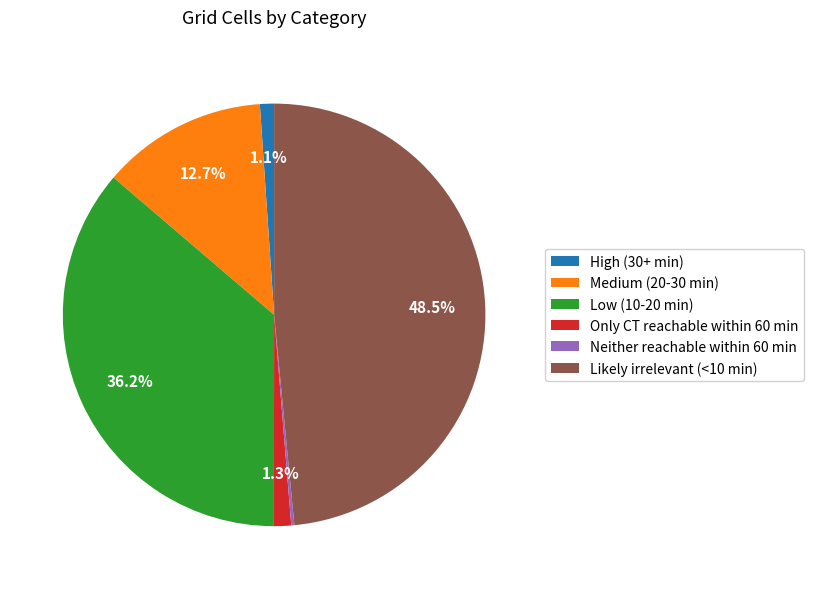

To the nearest percent, what is the difference between the Likely irrelevant (<10 min) and Only CT reachable within 60 min slice percentages?

47%